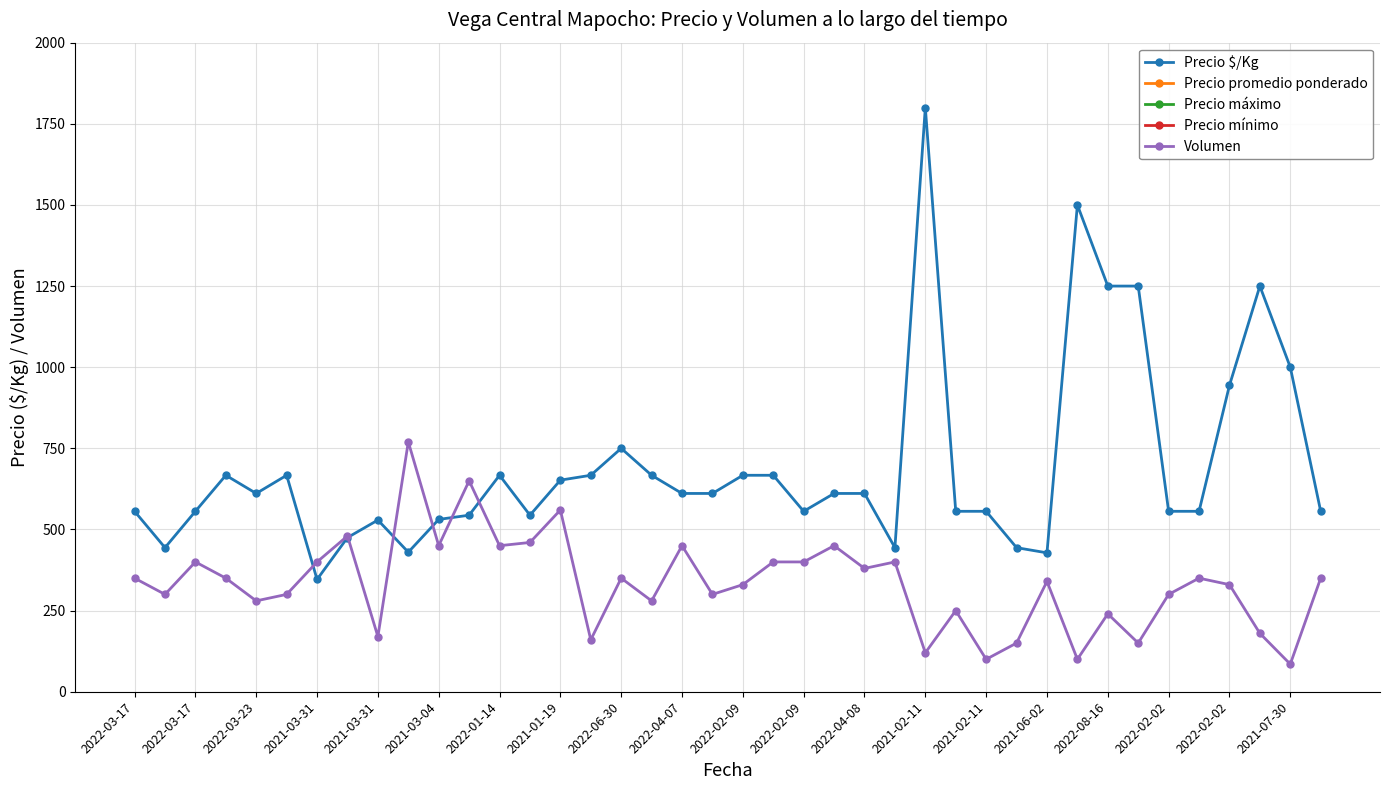

How many data points in Precio mínimo are above 10000?

15